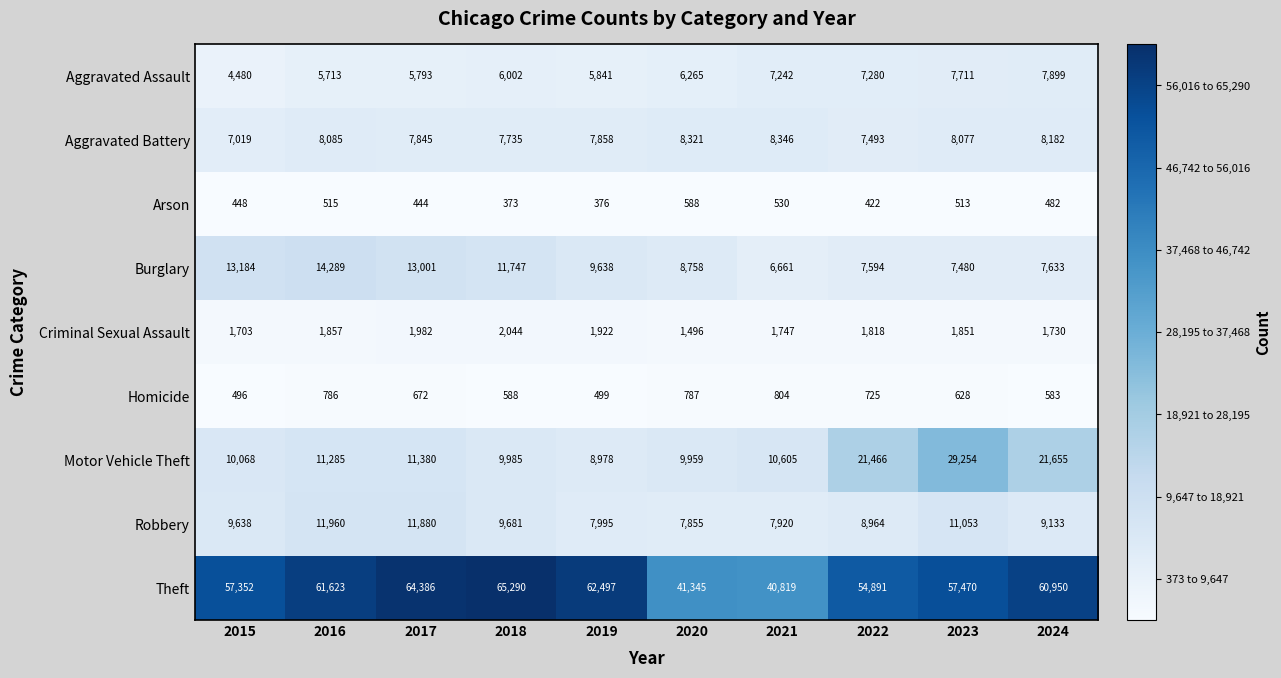

What is the maximum value for Homicide?

804